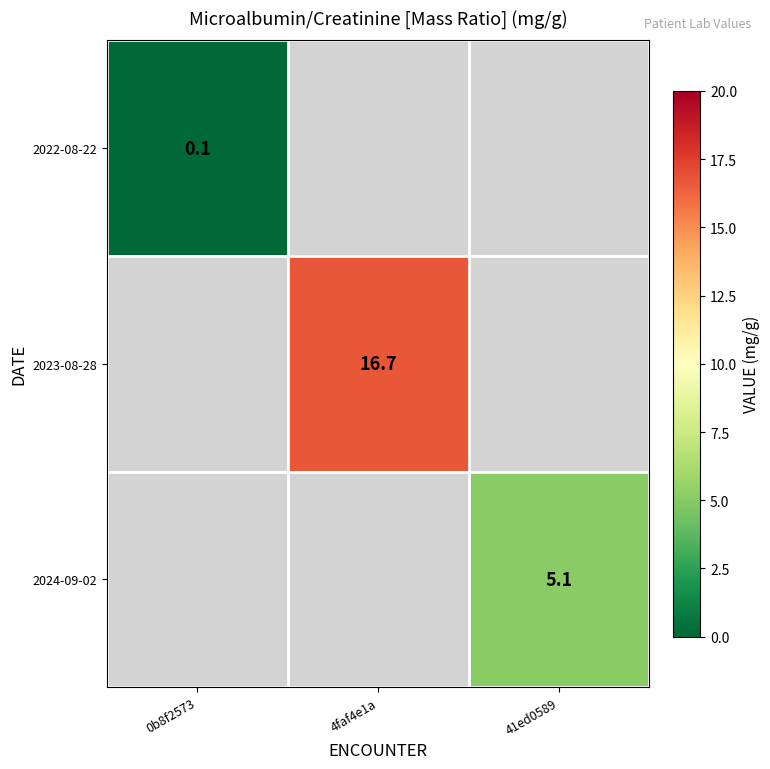

The value of 2022-08-22 at 0b8f2573 is 0.1. True or false?

True